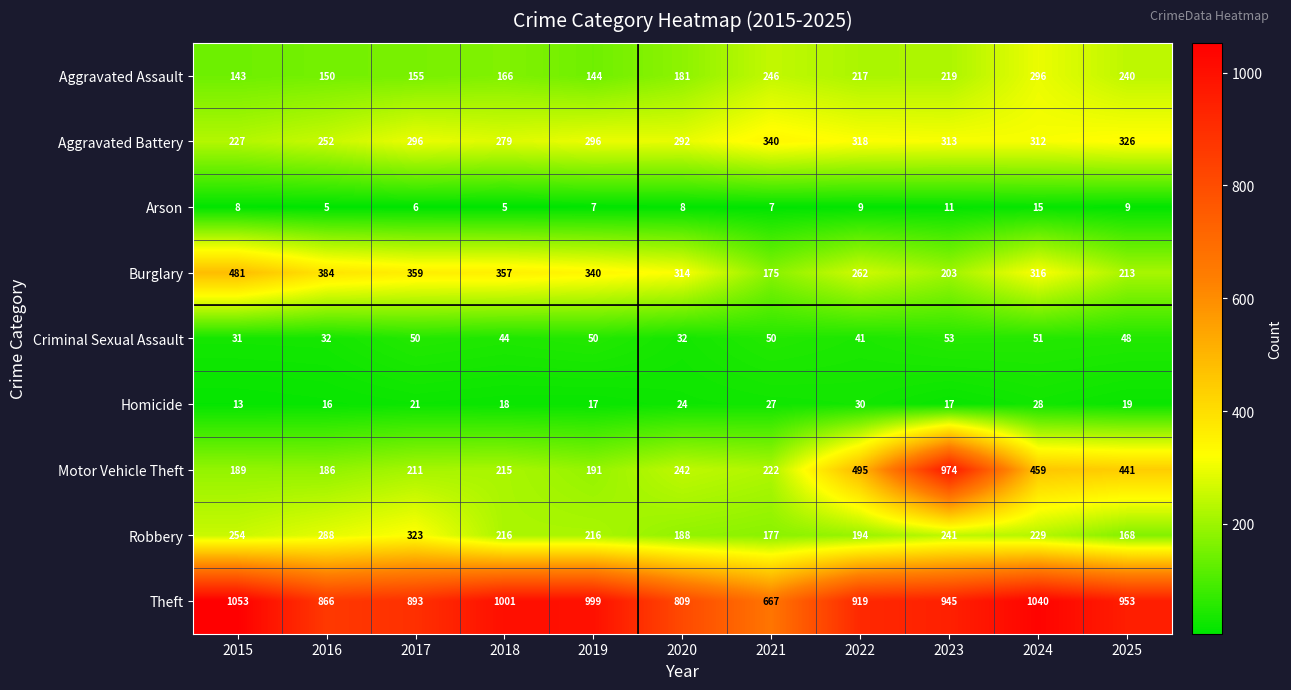

What is the total value across all series at 2019?

2260